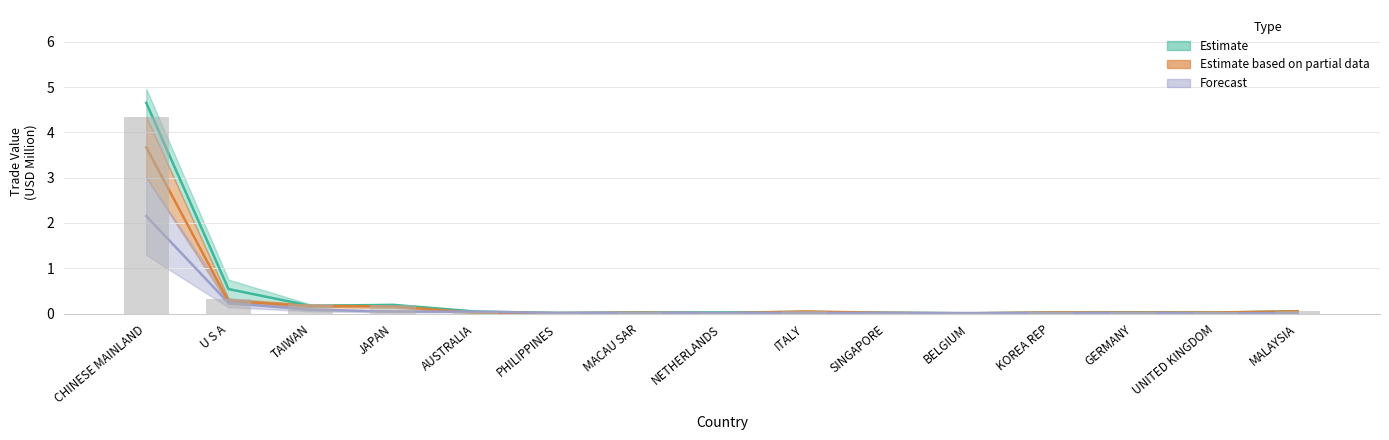

Where is 201812 nearest to the value 1?

U S A